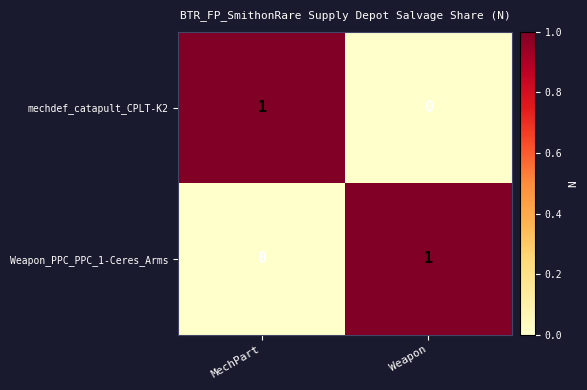

Reading right to left, what are all the values shown in this chart?

mechdef_catapult_CPLT-K2: Weapon=0	MechPart=1
Weapon_PPC_PPC_1-Ceres_Arms: Weapon=1	MechPart=0